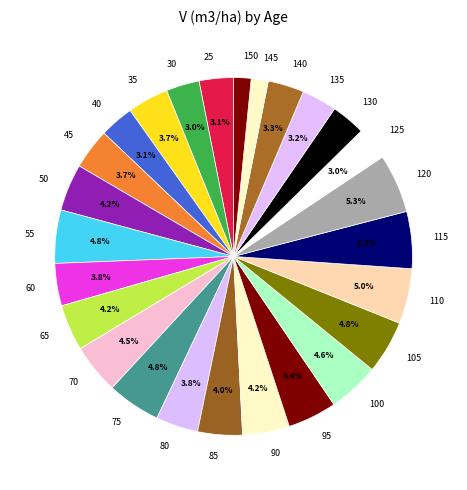

Count the number of slices in the pie.

26